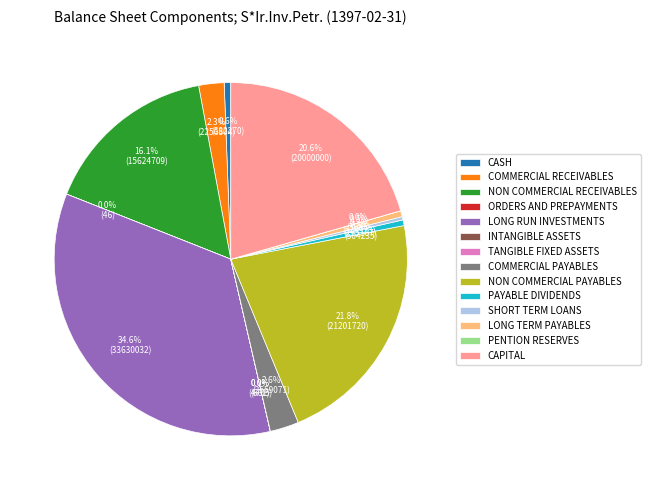

Which has a higher value, LONG TERM PAYABLES or CAPITAL?

CAPITAL